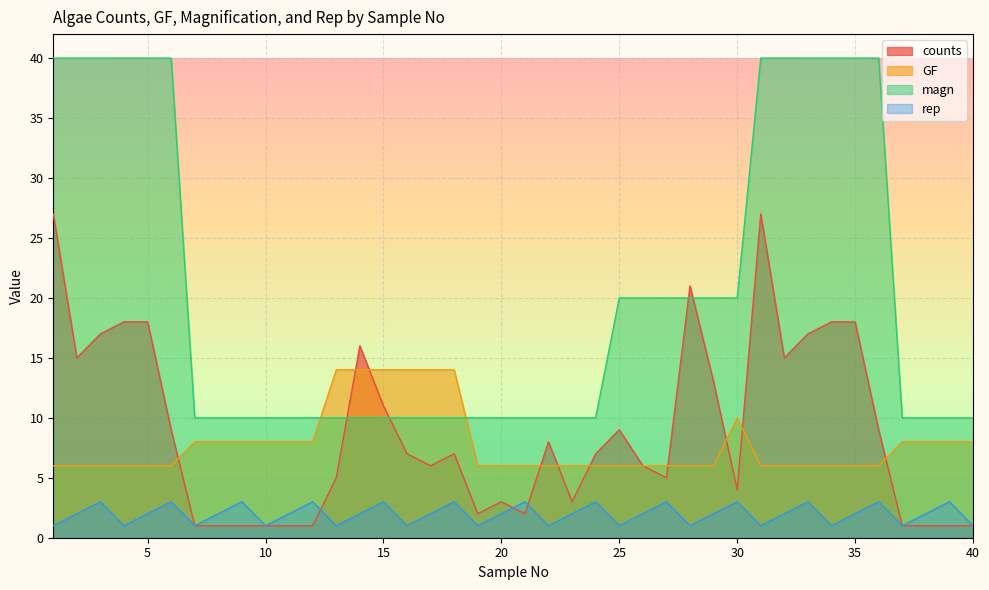

What is the total value across all series at 21?

21